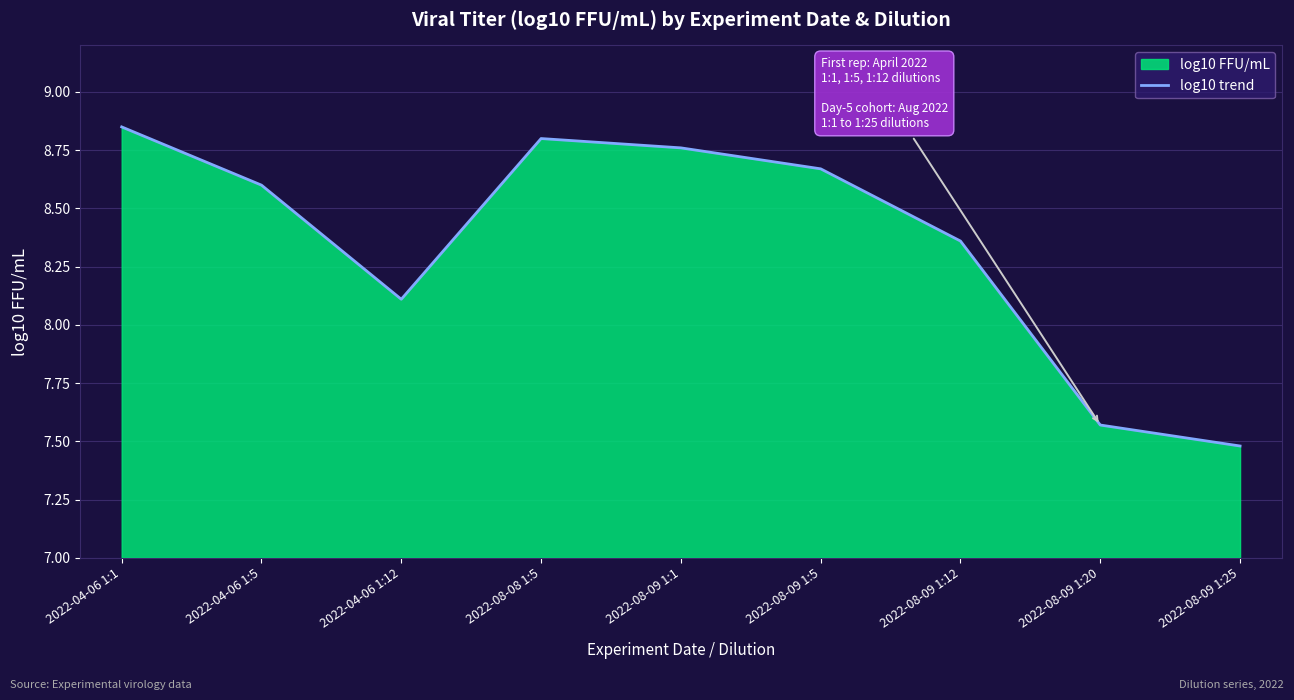

Which label corresponds to the largest value in the chart?

2022-04-06 1:1